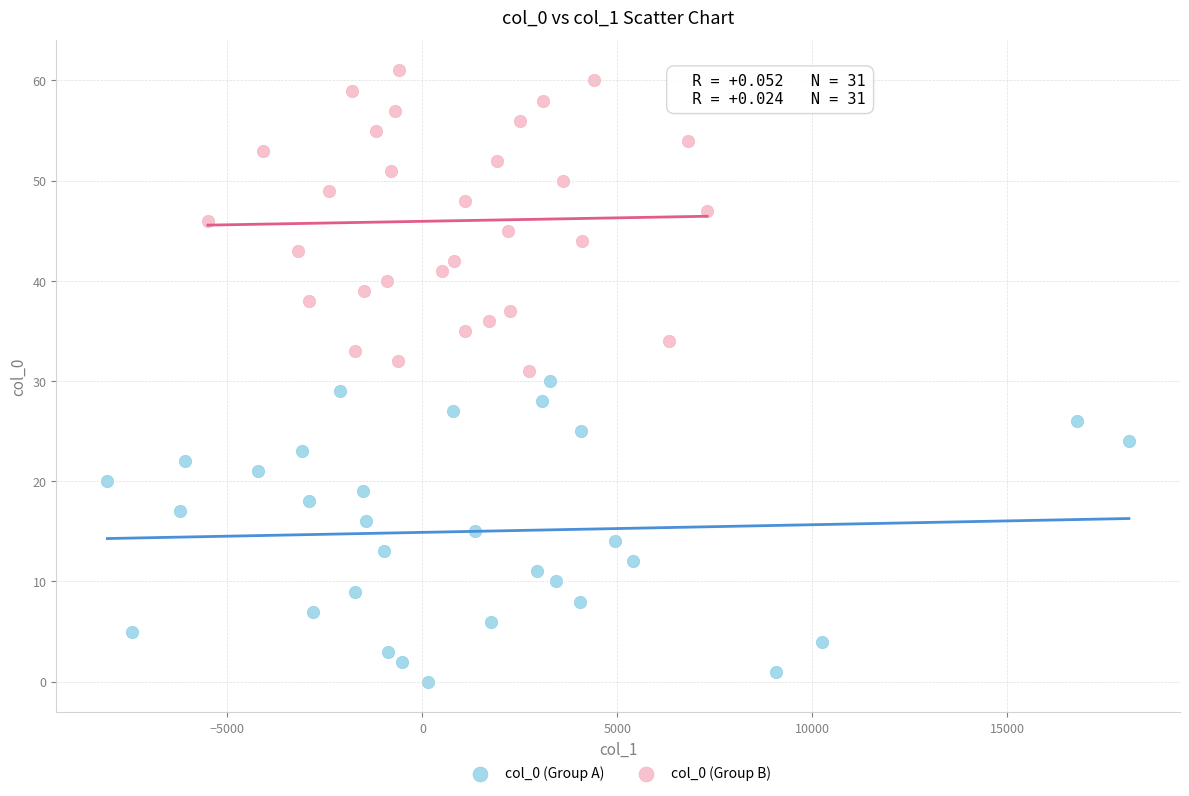

Which series reaches the minimum Y coordinate?

col_0 (Group A)